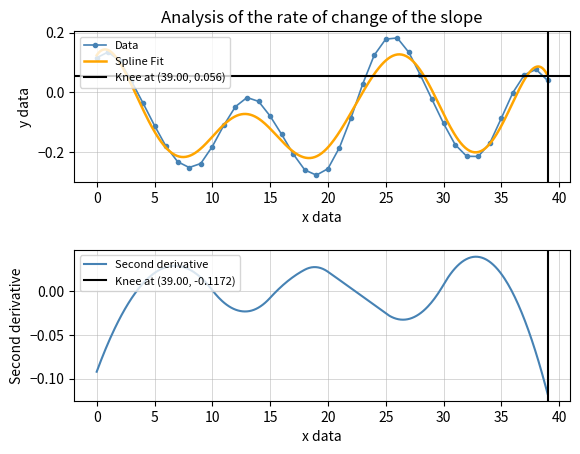

Is it true that the value at 29 is -0.0?

False